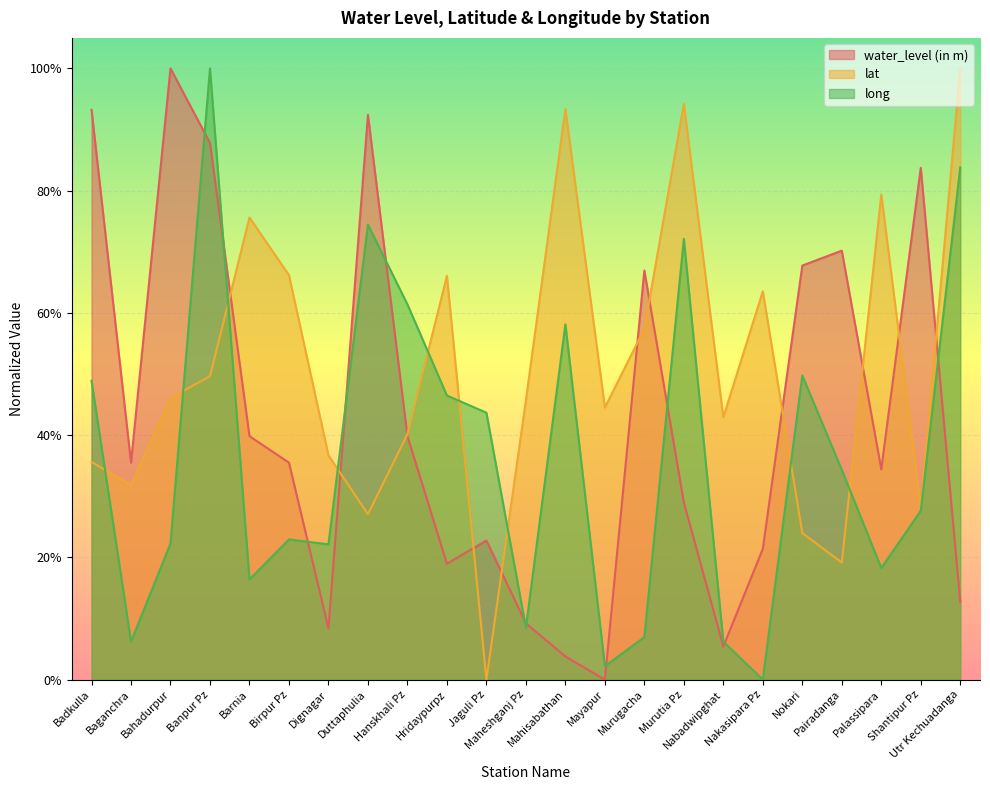

List the series in order of their peak value, highest first.

water_level (in m), lat, long